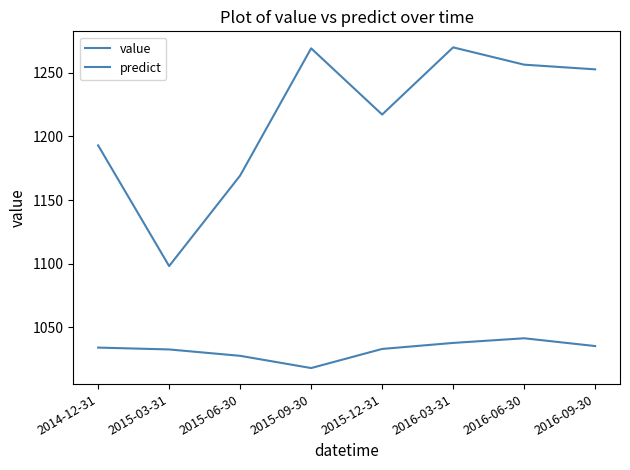

How many lines are shown in the chart?

2